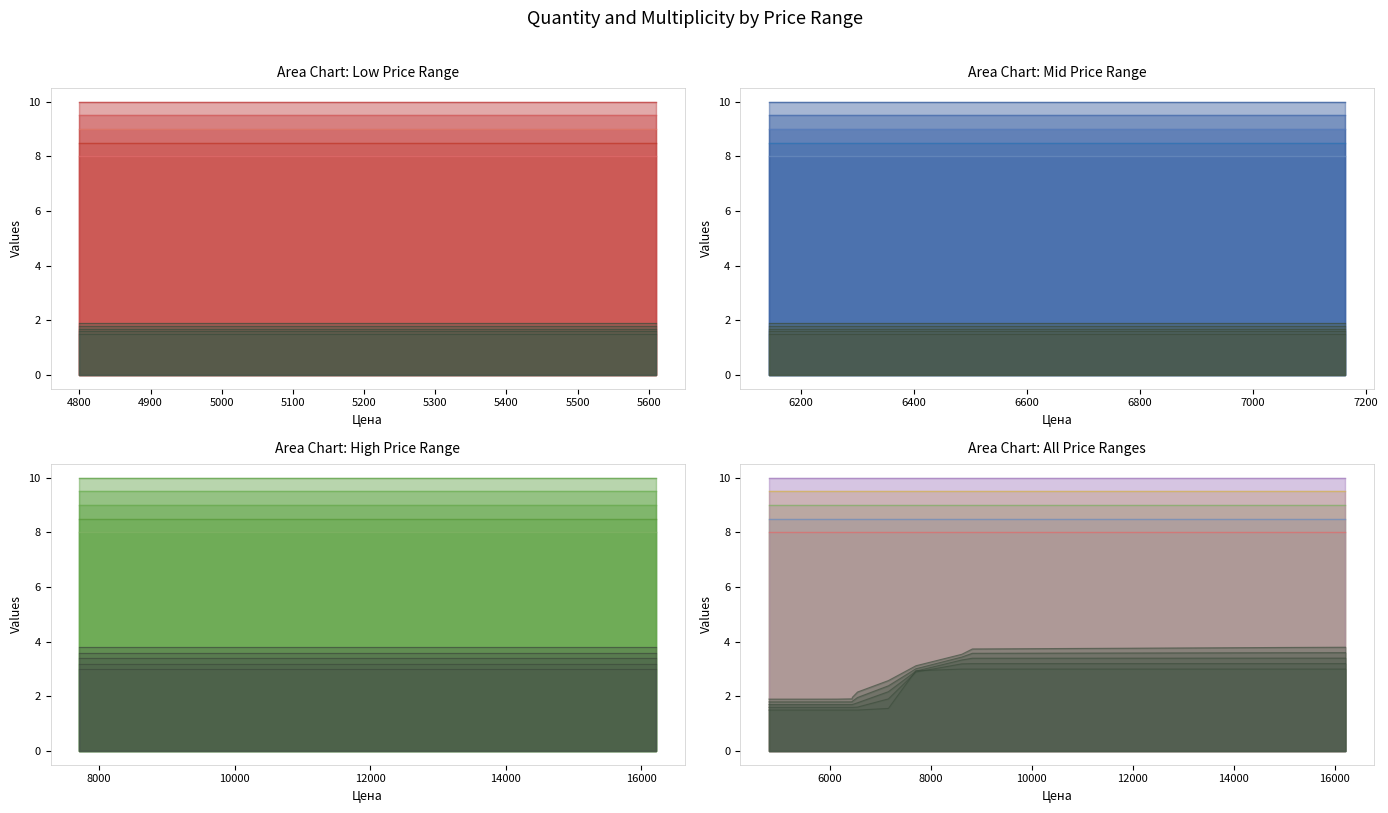

What is the ratio of the value at 4800 to the value at 8826?

0.5